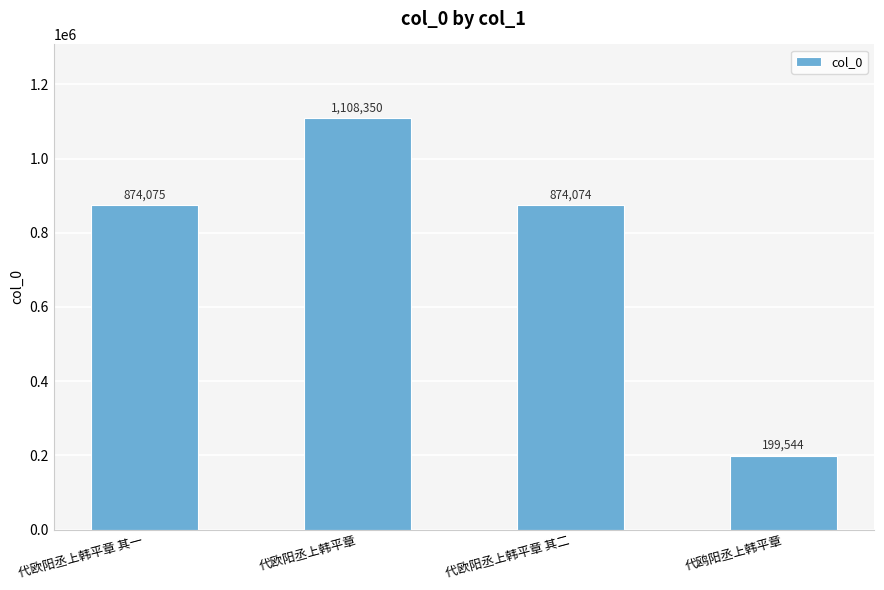

What is the change in value from 代欧阳丞上韩平章 其一 to 代欧阳丞上韩平章 其二?

-1